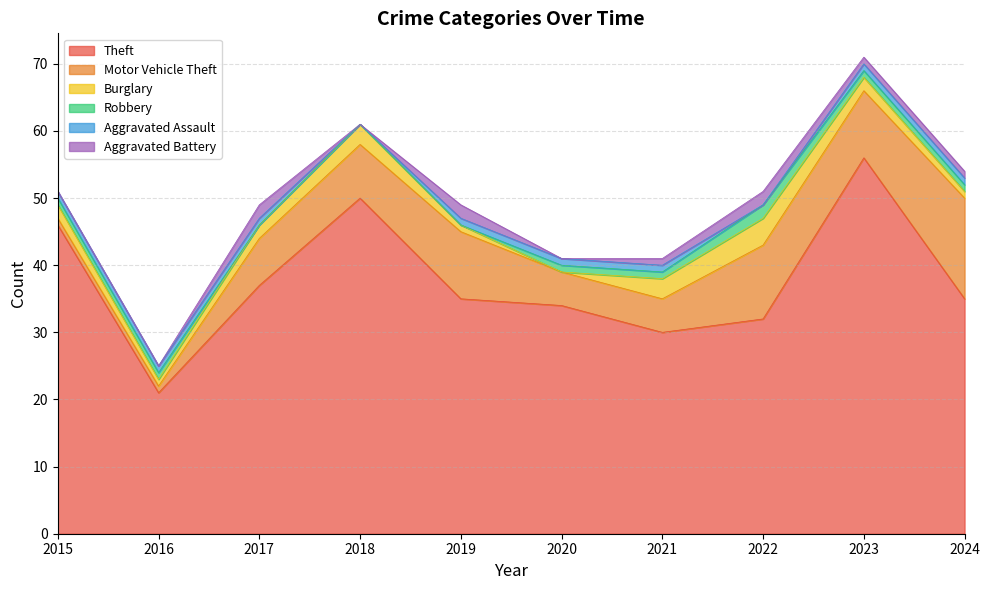

Read the Burglary value at 2019.

1